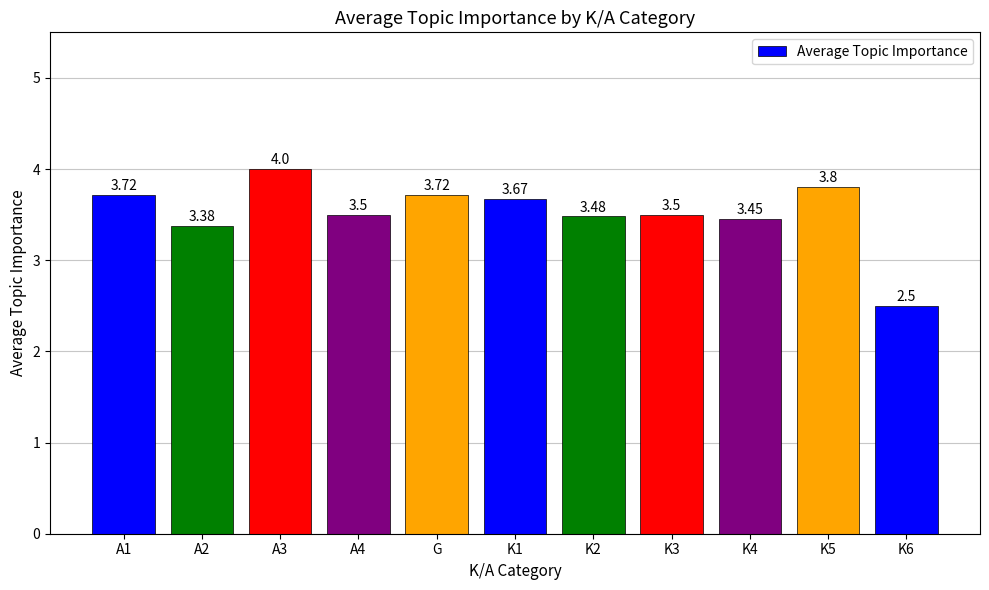

Approximately how many times larger is the value at A1 compared to K4?

1.1